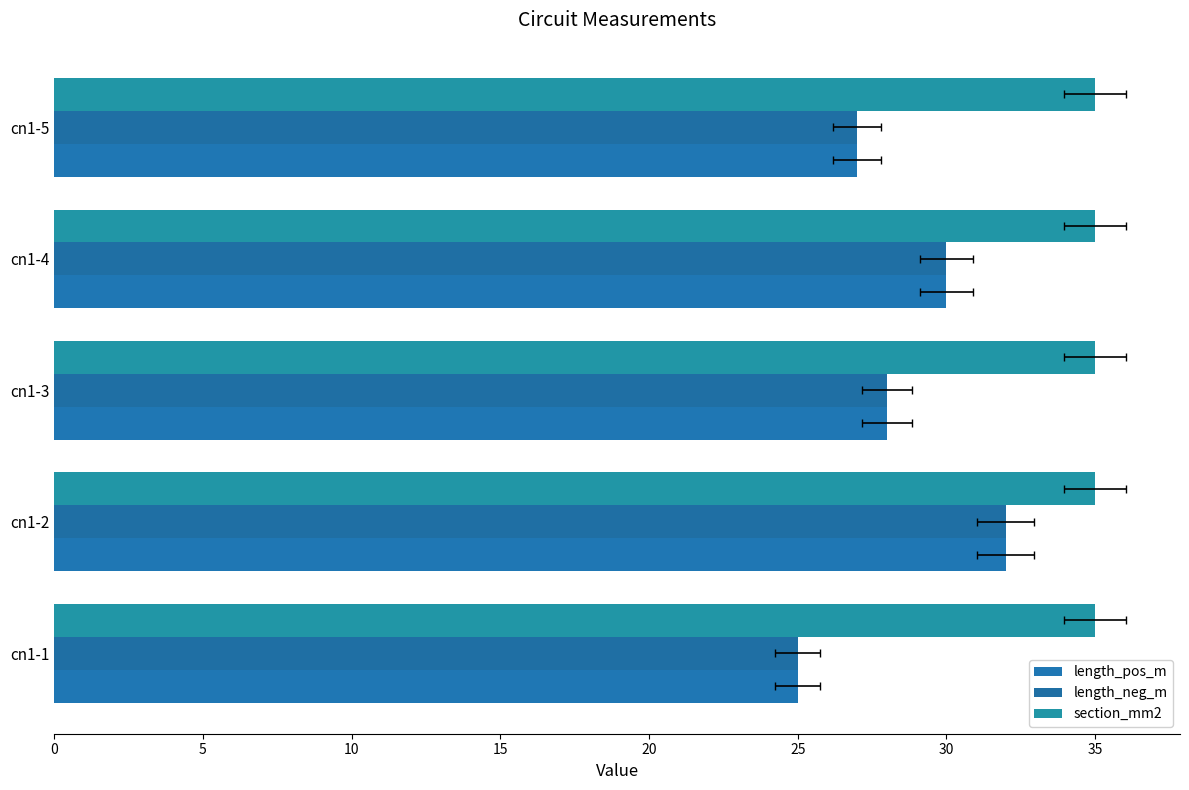

What are all the series names shown in the legend?

length_pos_m, length_neg_m, section_mm2